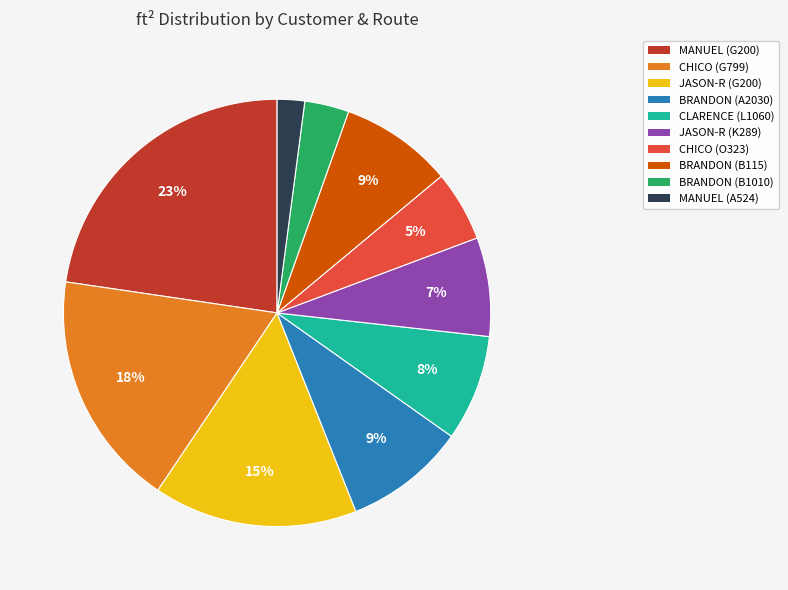

How many segments does this pie chart have?

10